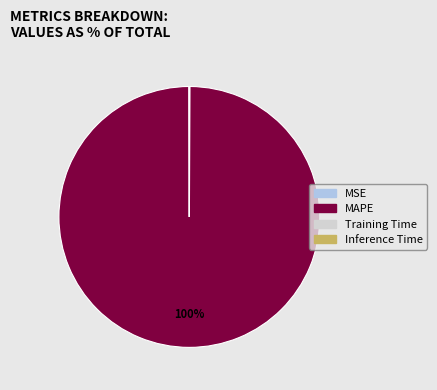

Which category has the biggest portion of the pie?

MAPE